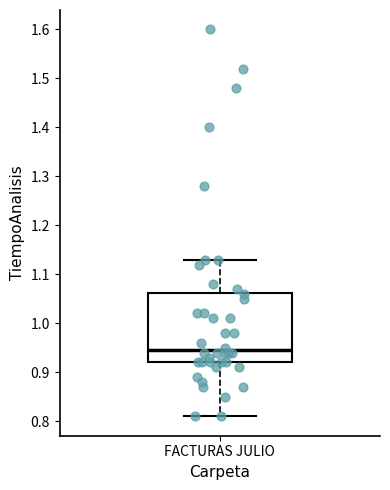

Transcribe this box plot: give where the median line is, the range the box spans, and where the two whiskers end, as read against the y-axis. The values are not printed on the chart, so give them approximately, as read against the axis.

median 0.95, box 0.92 to 1.06, whiskers 0.81 to 1.13